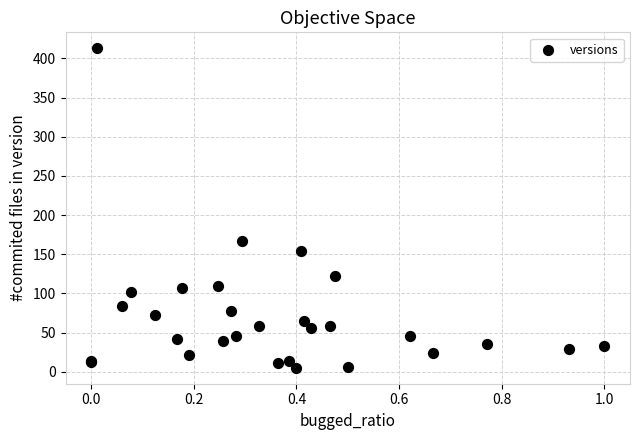

What Y value in the scatter plot is closest to 209?

167